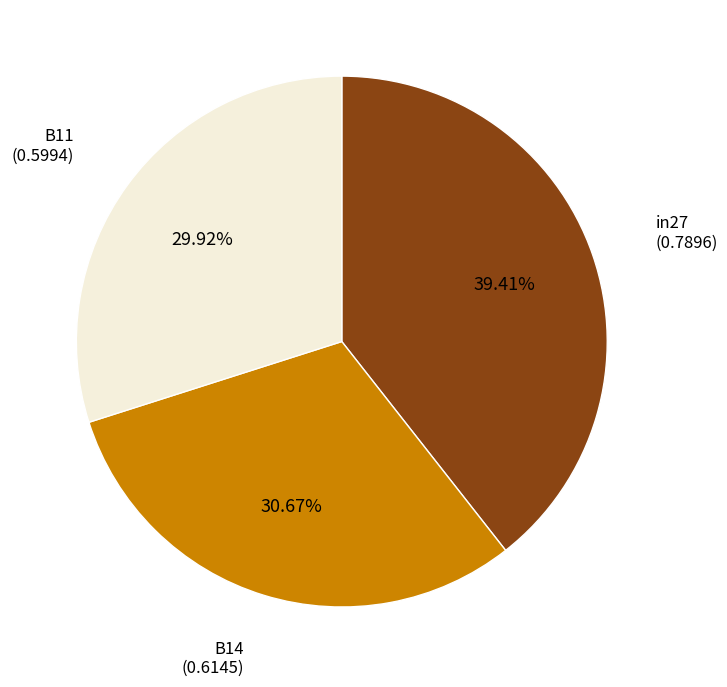

Is there any slice that represents more than half of the pie?

No